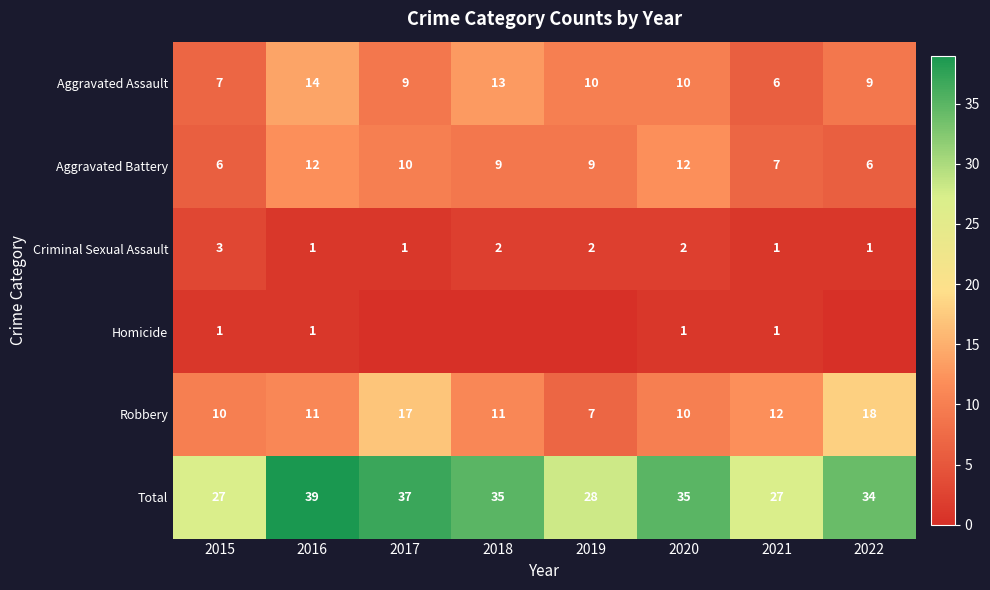

Where is Robbery nearest to the value 12?

2021